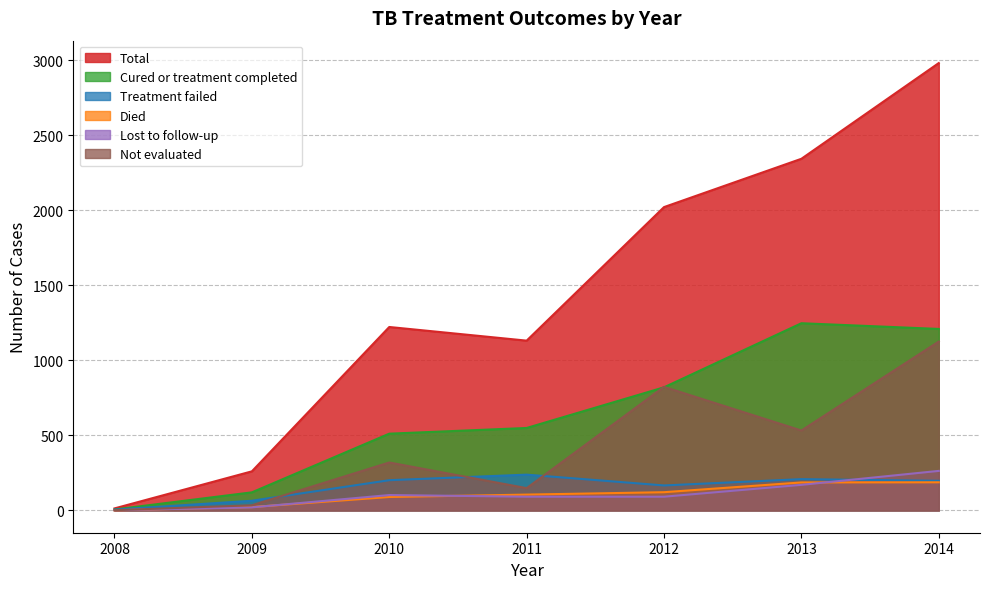

Reading left to right, list all the values displayed in this chart.

Total: 13	260	1222	1131	2021	2343	2981
Cured or treatment completed: 6	120	511	549	820	1247	1209
Treatment failed: 5	64	201	238	166	208	197
Died: 0	22	89	105	121	186	187
Lost to follow-up: 1	20	102	91	91	170	263
Not evaluated: 1	34	319	148	823	532	1125